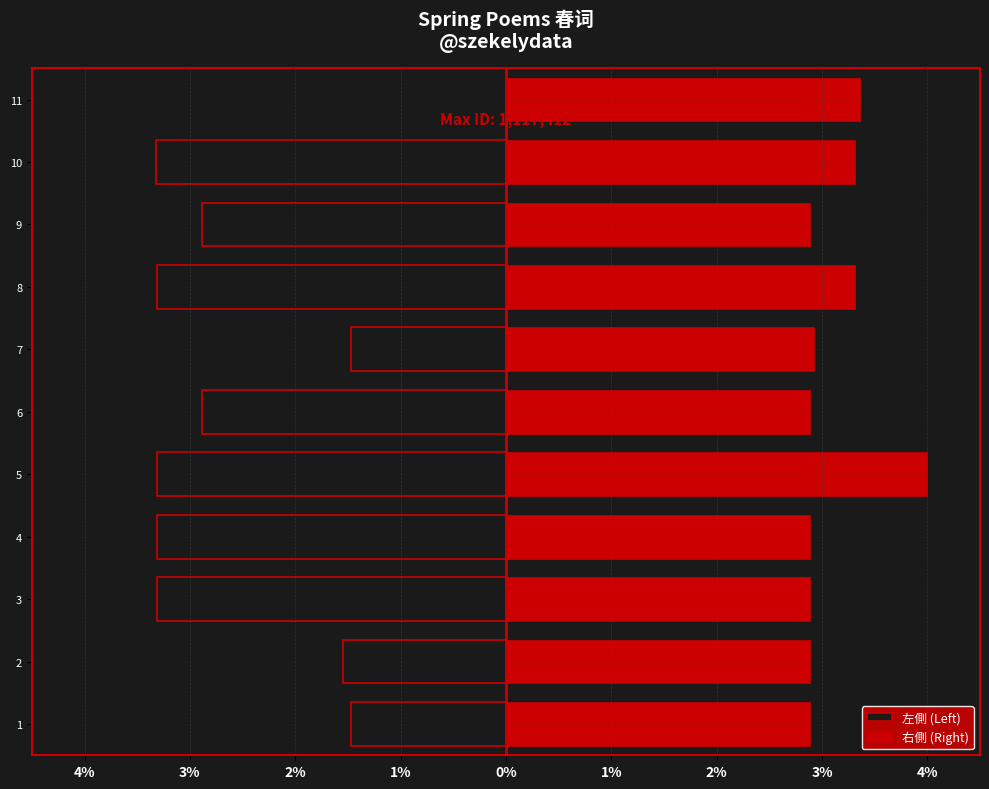

The value of 右側 (Right) at 7 is 1.7. True or false?

False